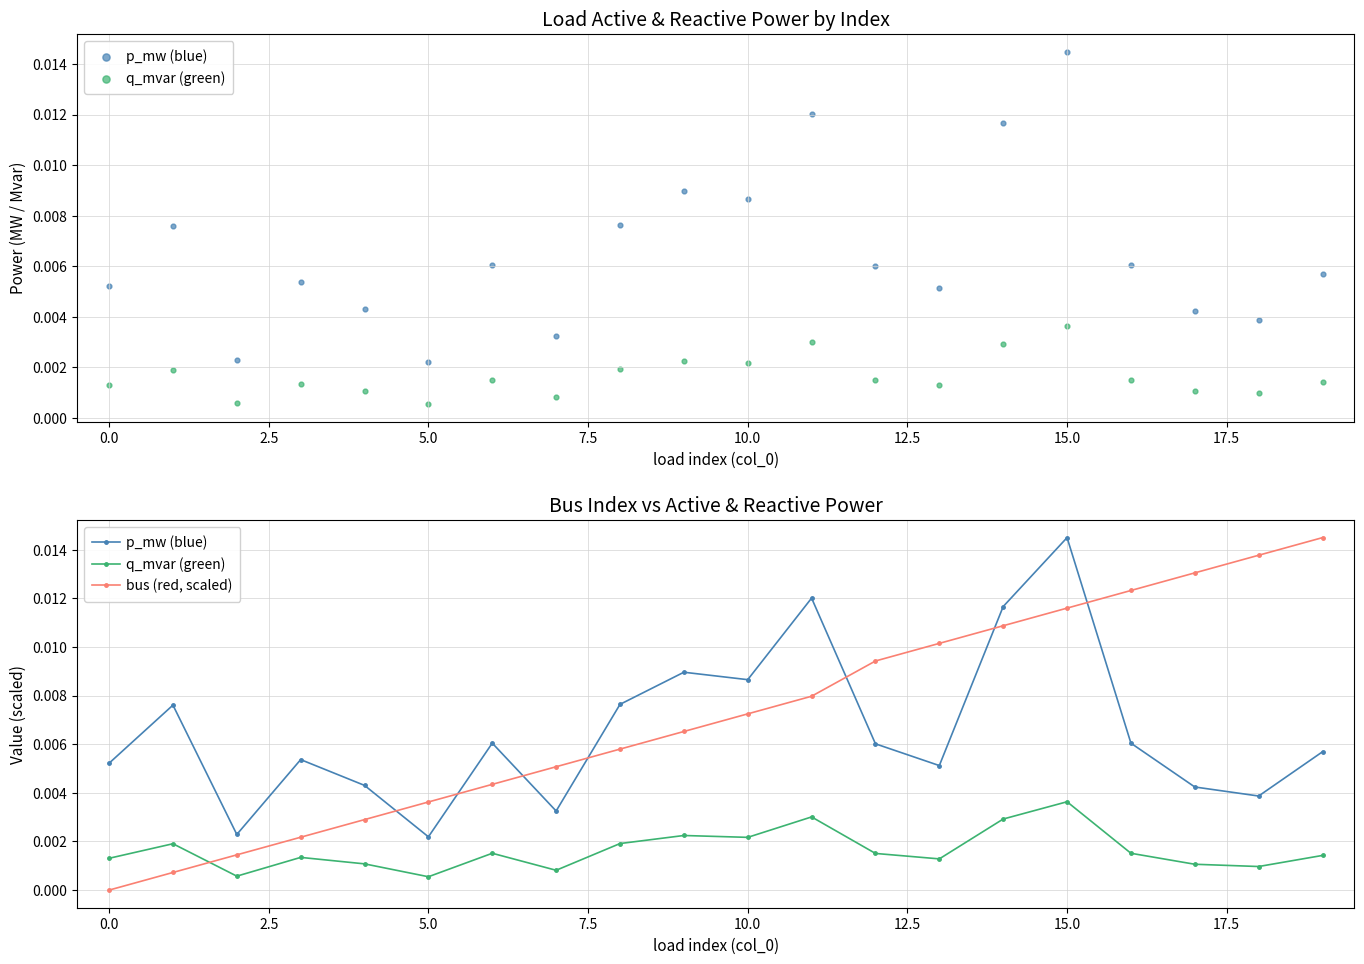

Which series contains the highest Y value?

p_mw (blue)